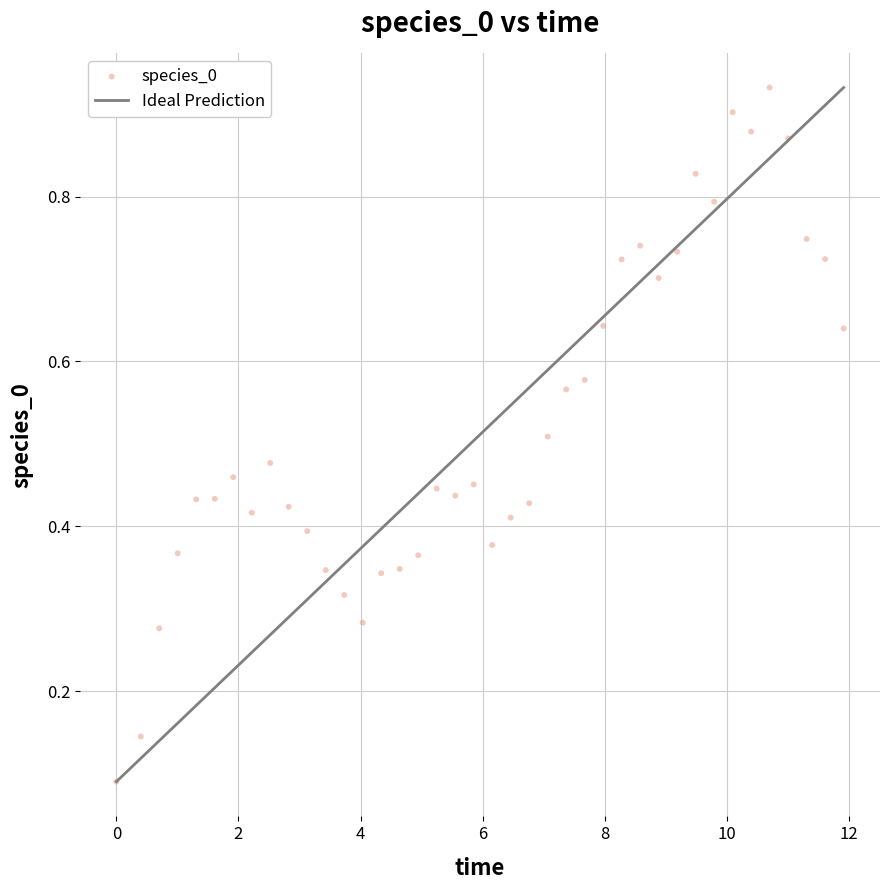

What is the range of X values (max minus min)?

11.9